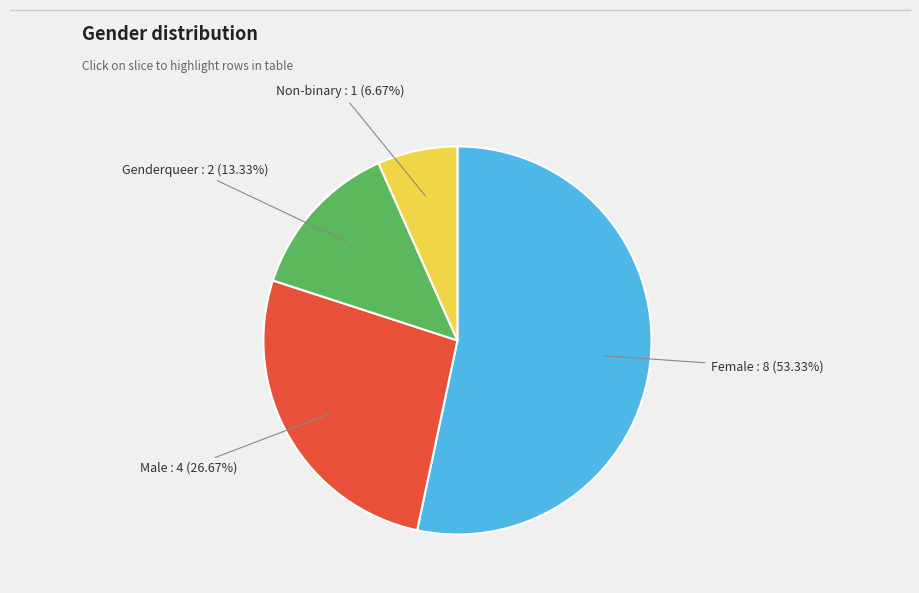

True or false: Non-binary accounts for 7% of the total.

True